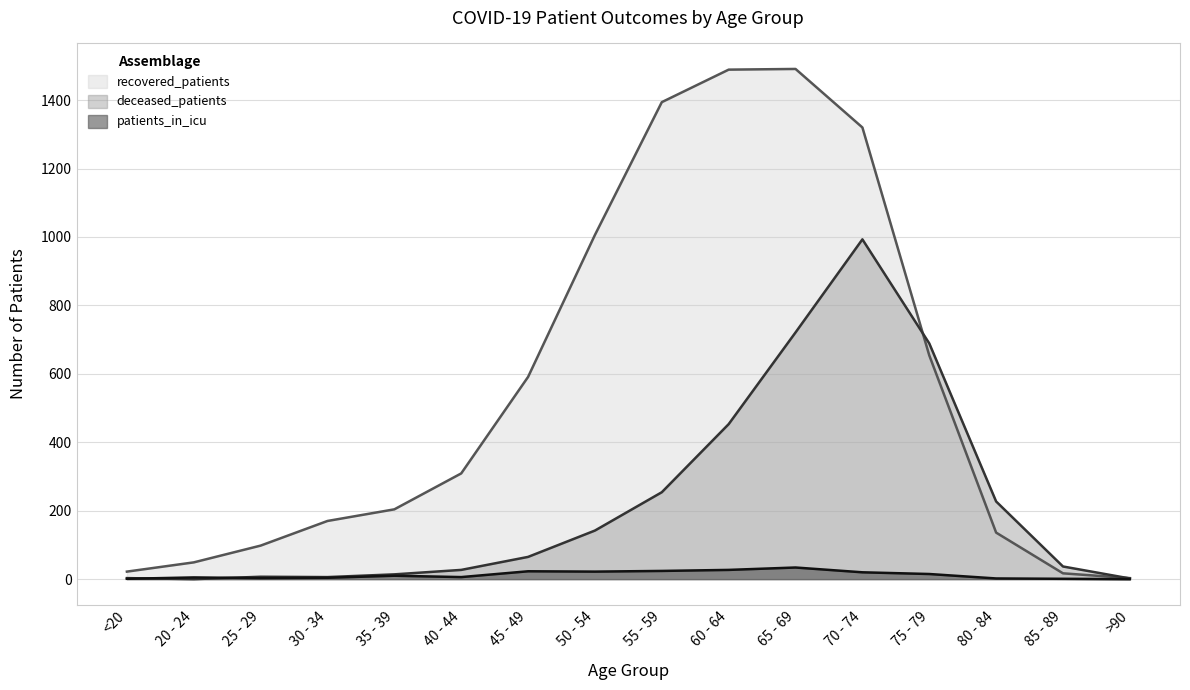

Rank the series at <20 from highest to lowest value.

recovered_patients, deceased_patients, patients_in_icu